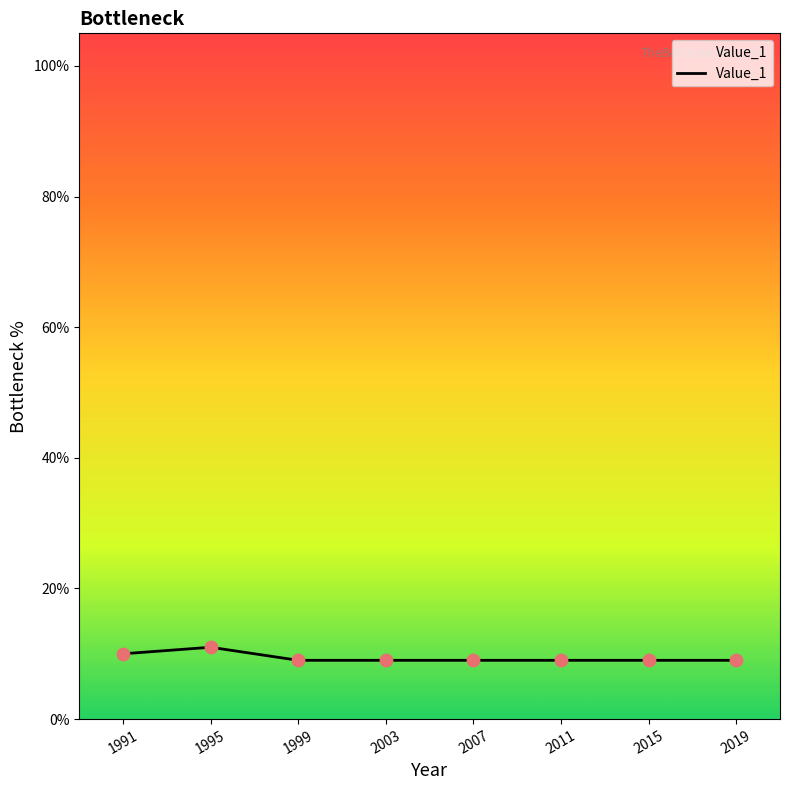

What is the ratio of the value at 2015 to the value at 2003?

1.0